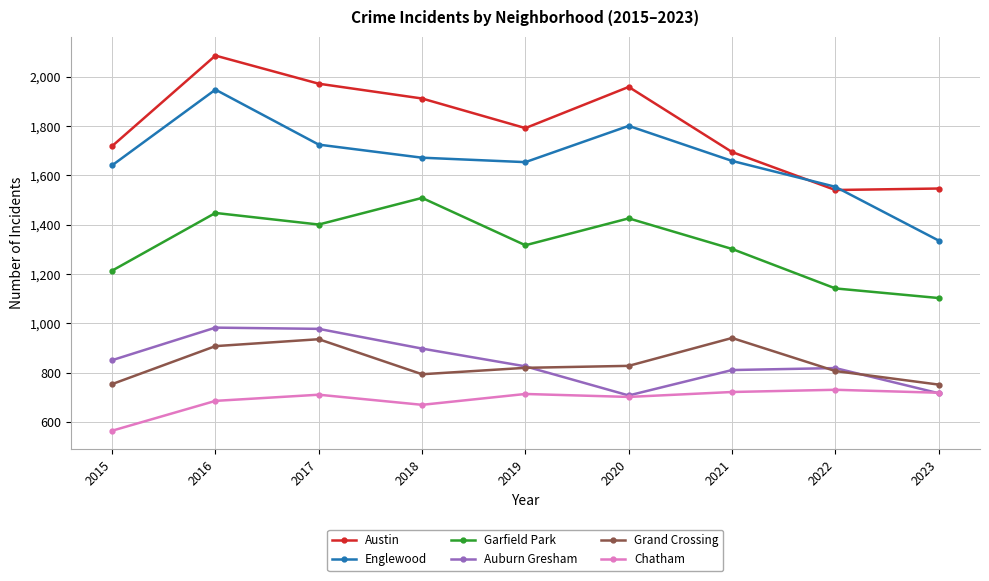

At which category does Garfield Park reach its first local peak?

2016